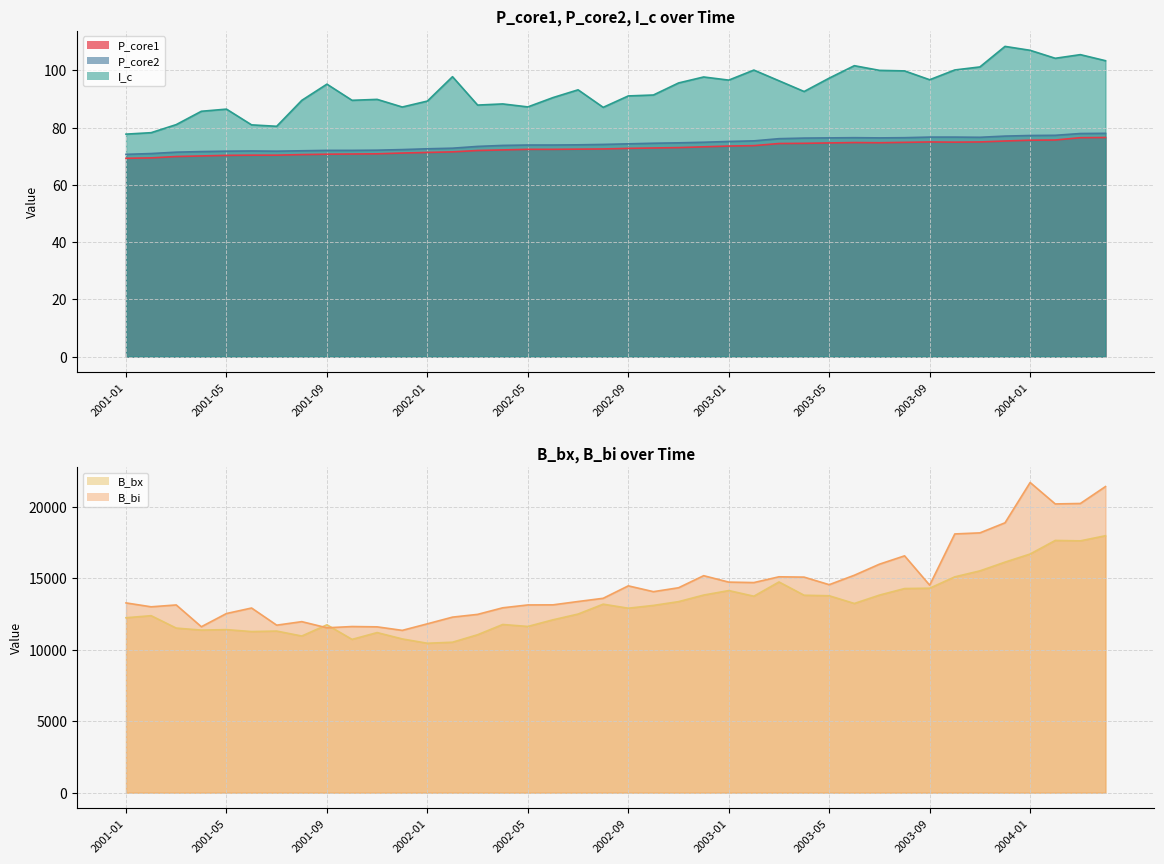

At which label does P_core2 reach its peak?

2004-04